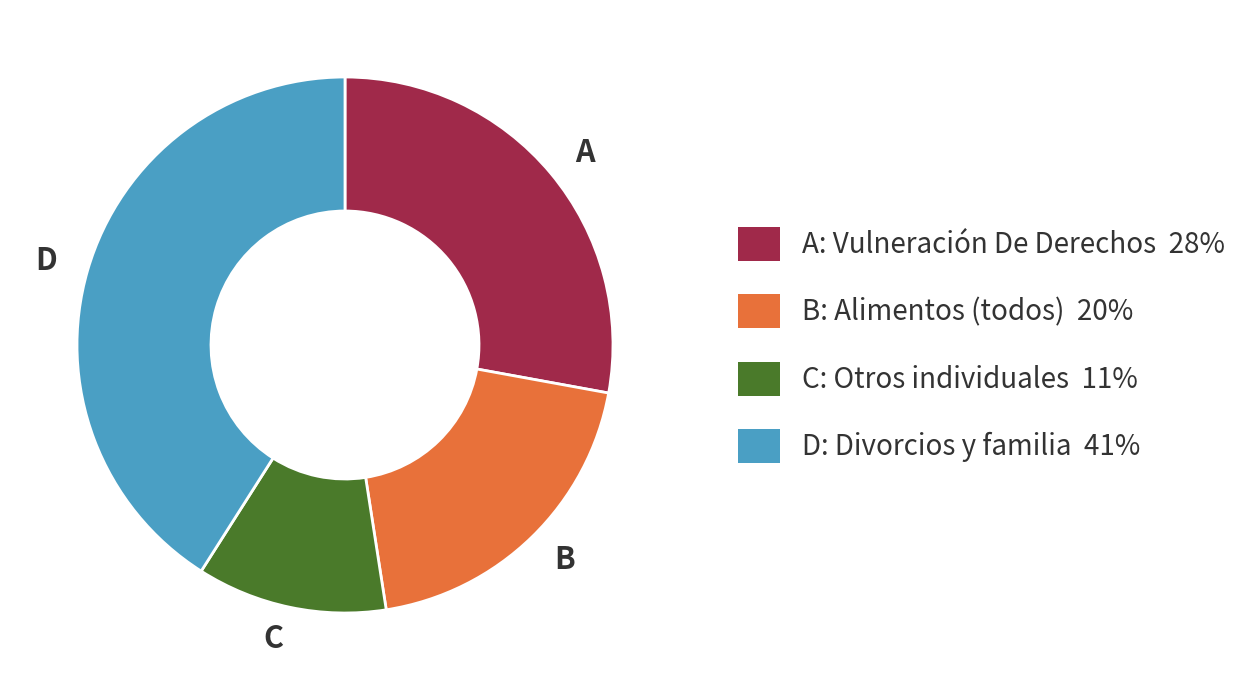

Does A account for over 50% of the chart?

No